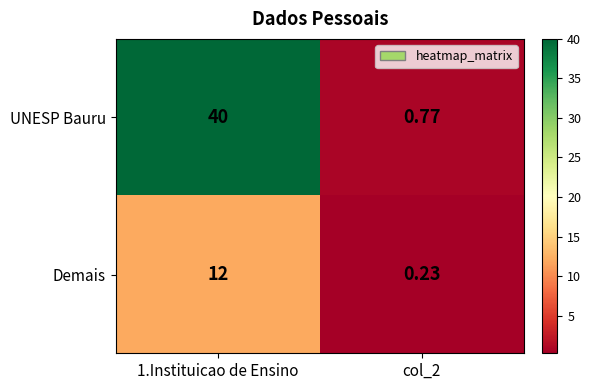

At which category is the sum across all series the highest?

1.Instituicao de Ensino